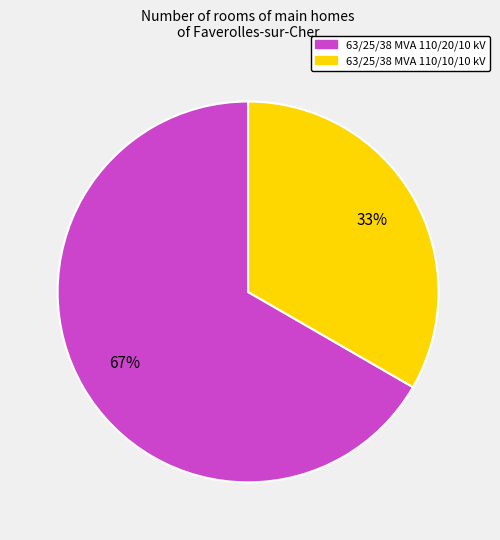

Combined, do 63/25/38 MVA 110/10/10 kV and 63/25/38 MVA 110/20/10 kV account for over 50%?

Yes